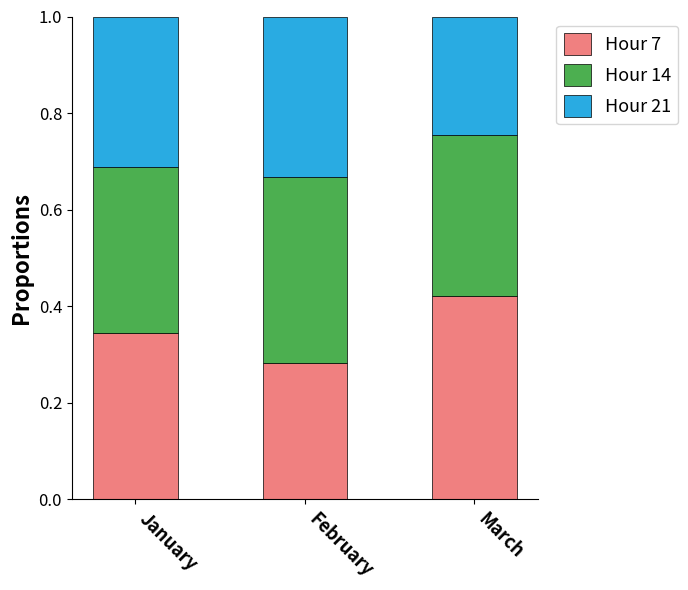

Where is Hour 7 nearest to the value 0?

February